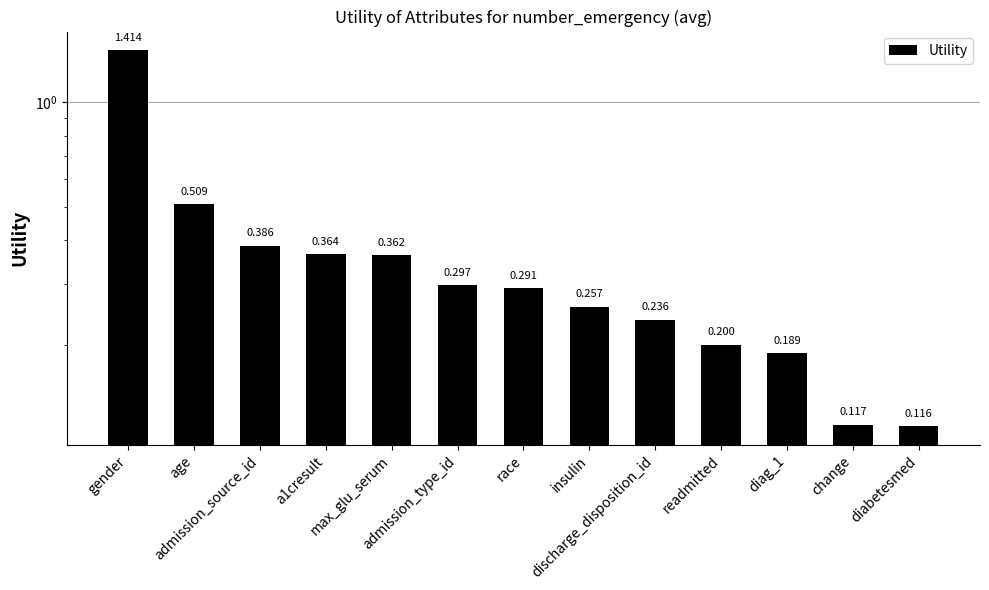

How many series are shown in this chart?

1